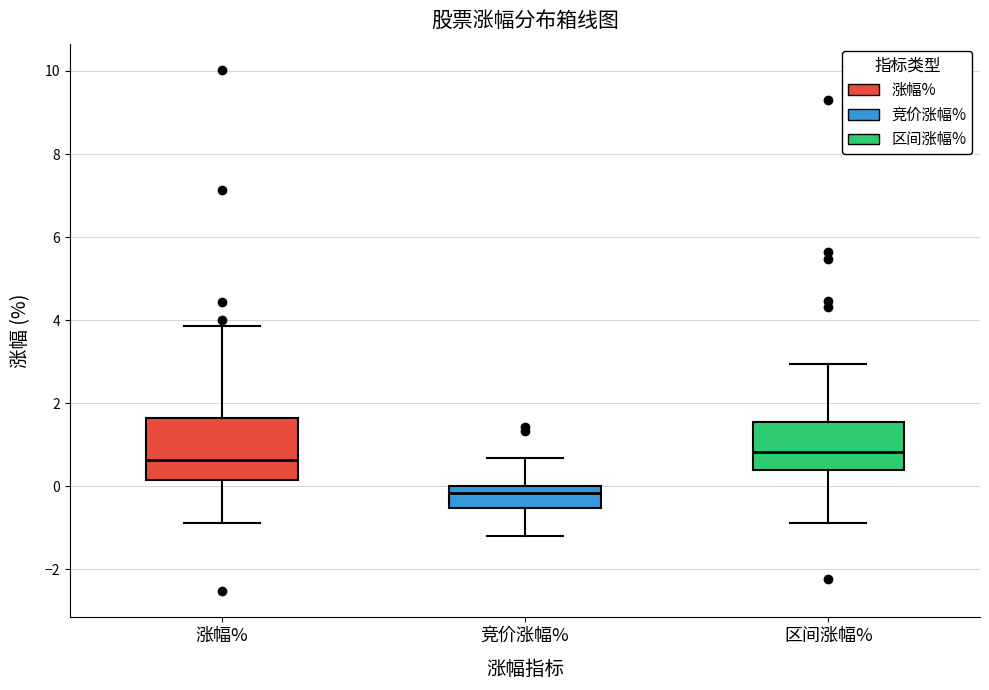

Where does the upper whisker of the box for 涨幅% end on the y-axis? The values are not printed on the chart, so give them approximately, as read against the axis.

3.8